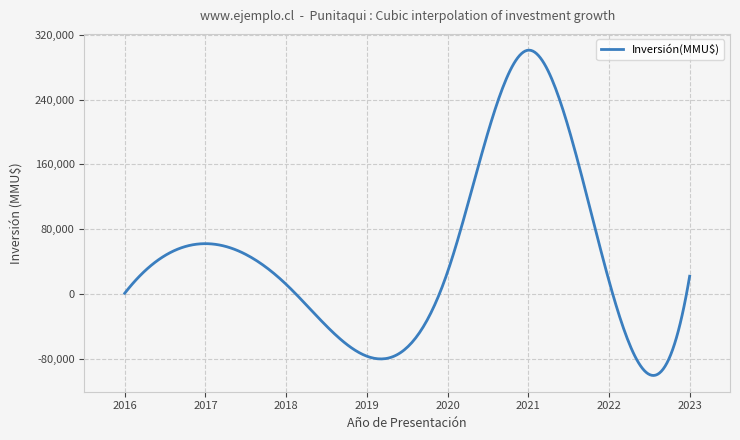

What is the smallest value displayed?

-100480.0